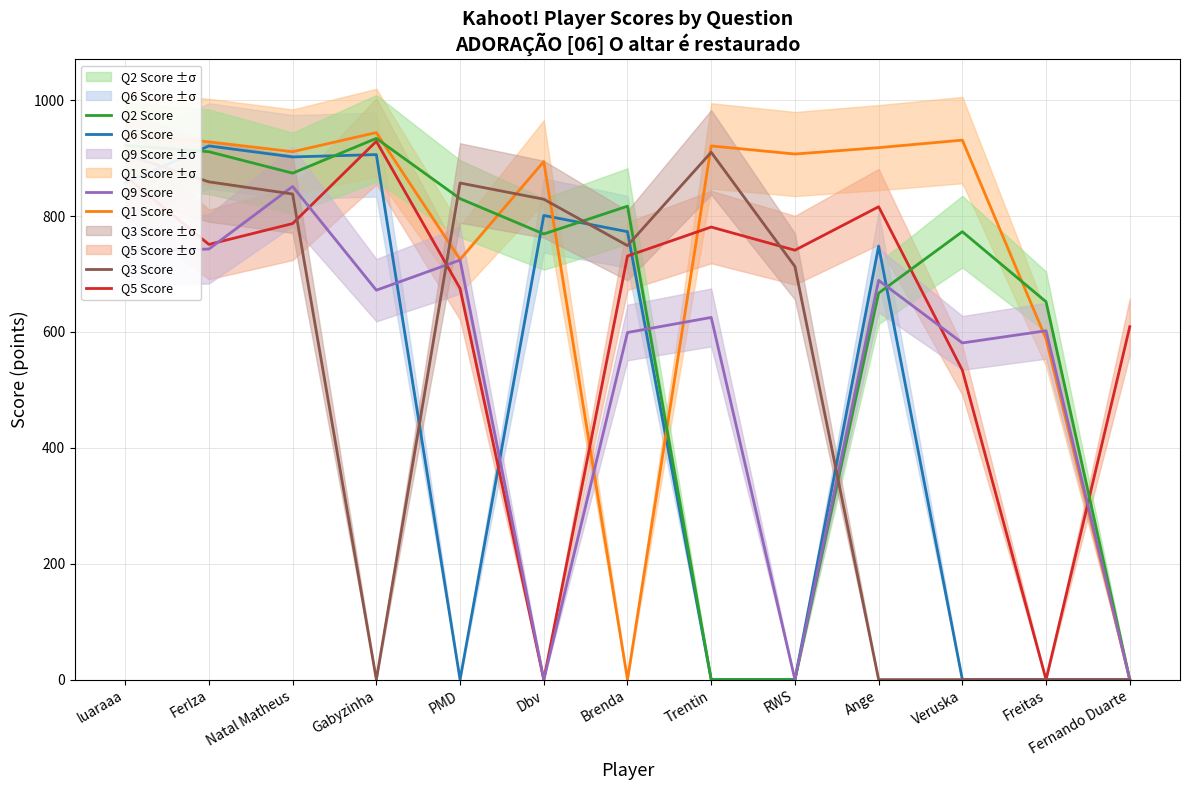

What are all the series names shown in the legend?

Q6 Score, Q1 Score, Q5 Score, Q2 Score, Q9 Score, Q3 Score